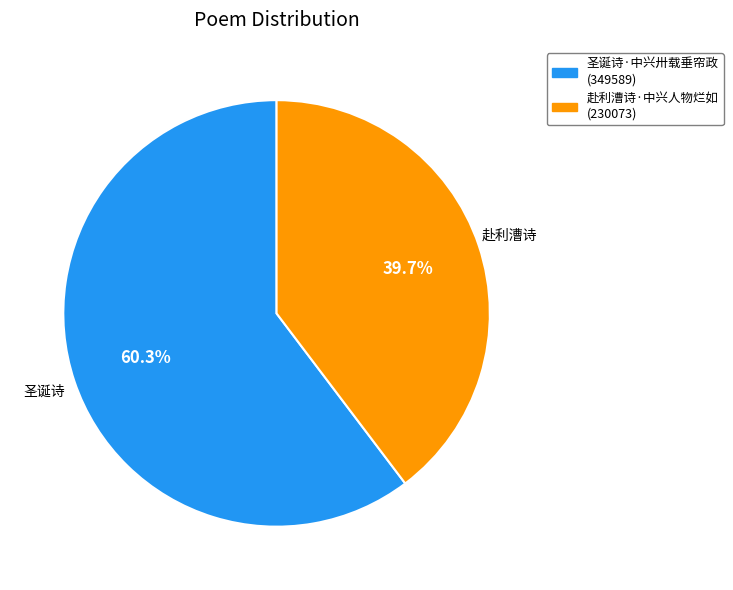

Count the number of slices in the pie.

2